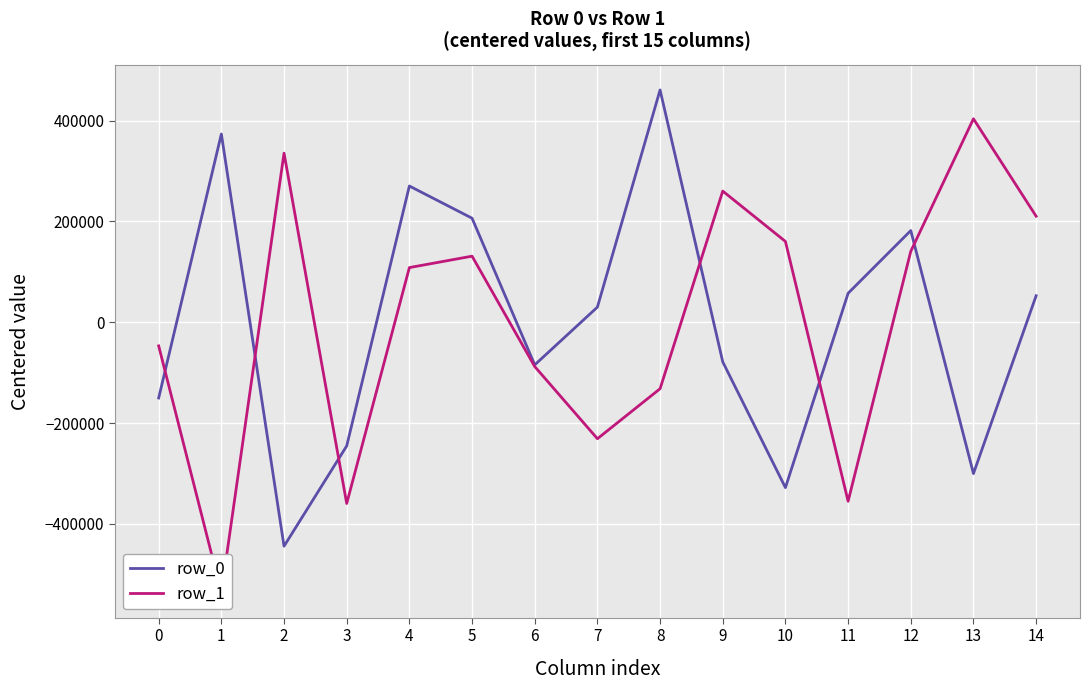

Which series has the largest total across all categories?

row_1